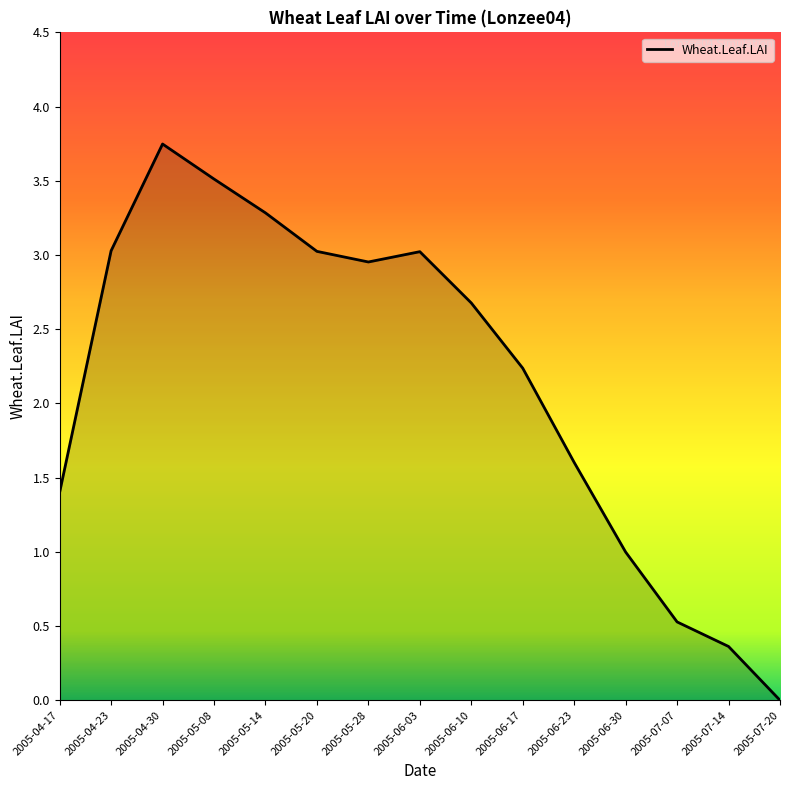

Which label corresponds to the smallest value in the chart?

2005-07-20